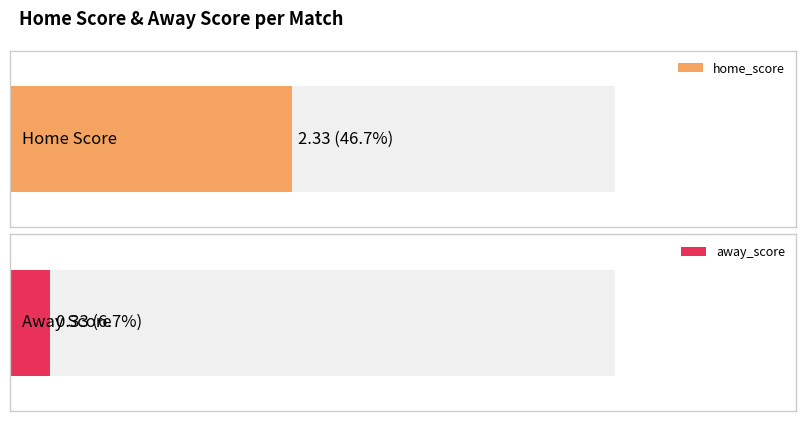

What is the sum of all home_score values?

7